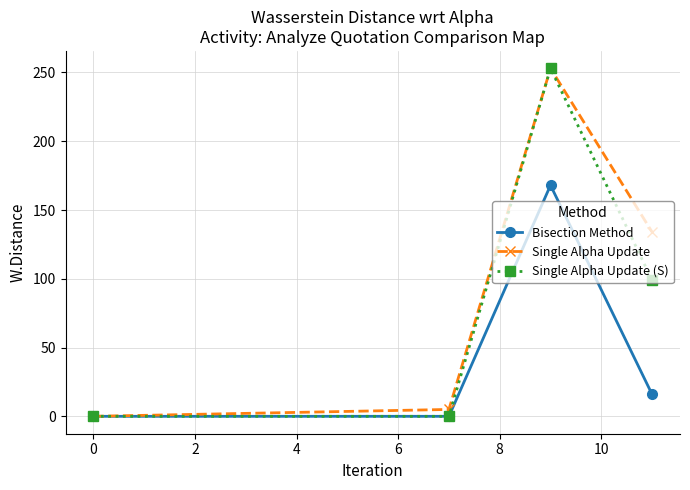

What is the greatest value displayed?

253